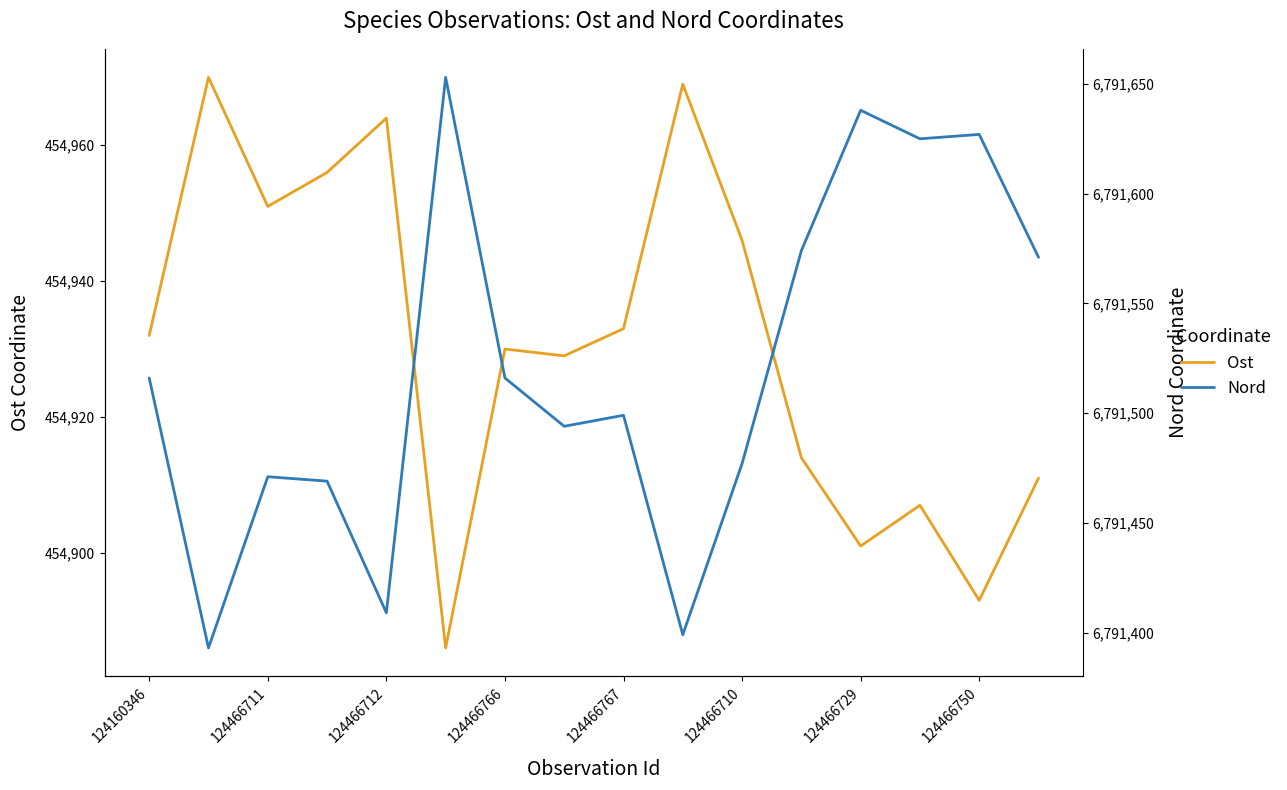

Which series has the largest total across all categories?

Nord